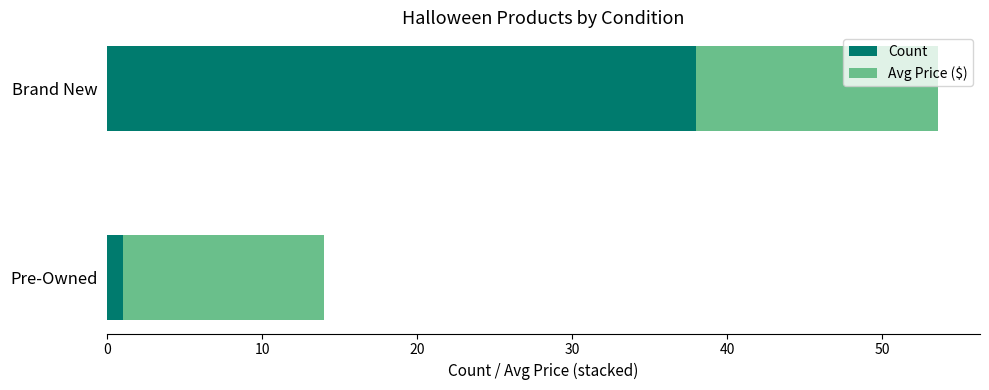

What is the difference between the maximum and minimum values in the Count series?

37.0